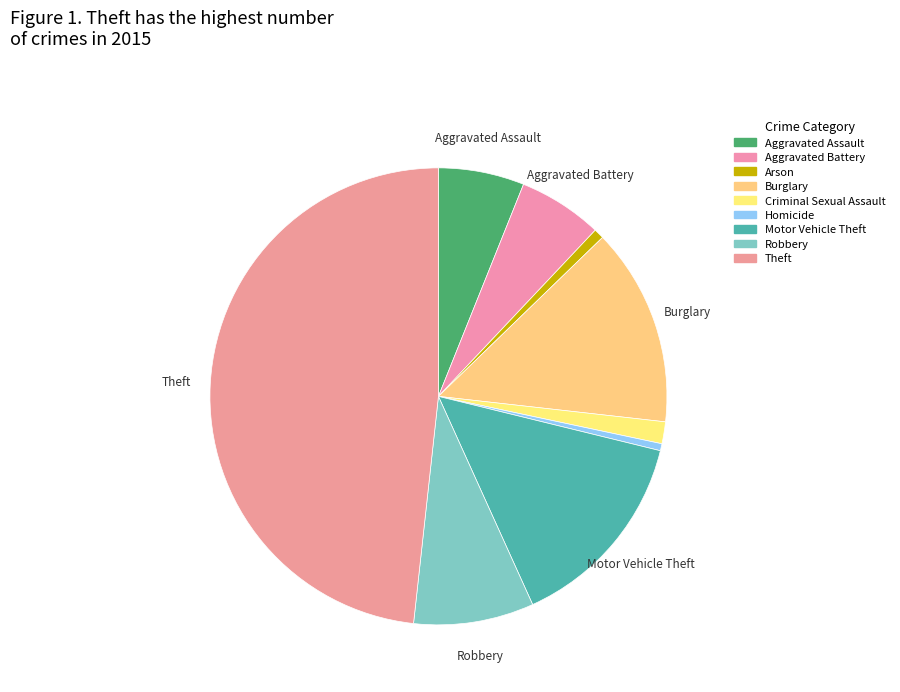

Combined, what portion of the pie is Homicide and Aggravated Battery?

6.5%